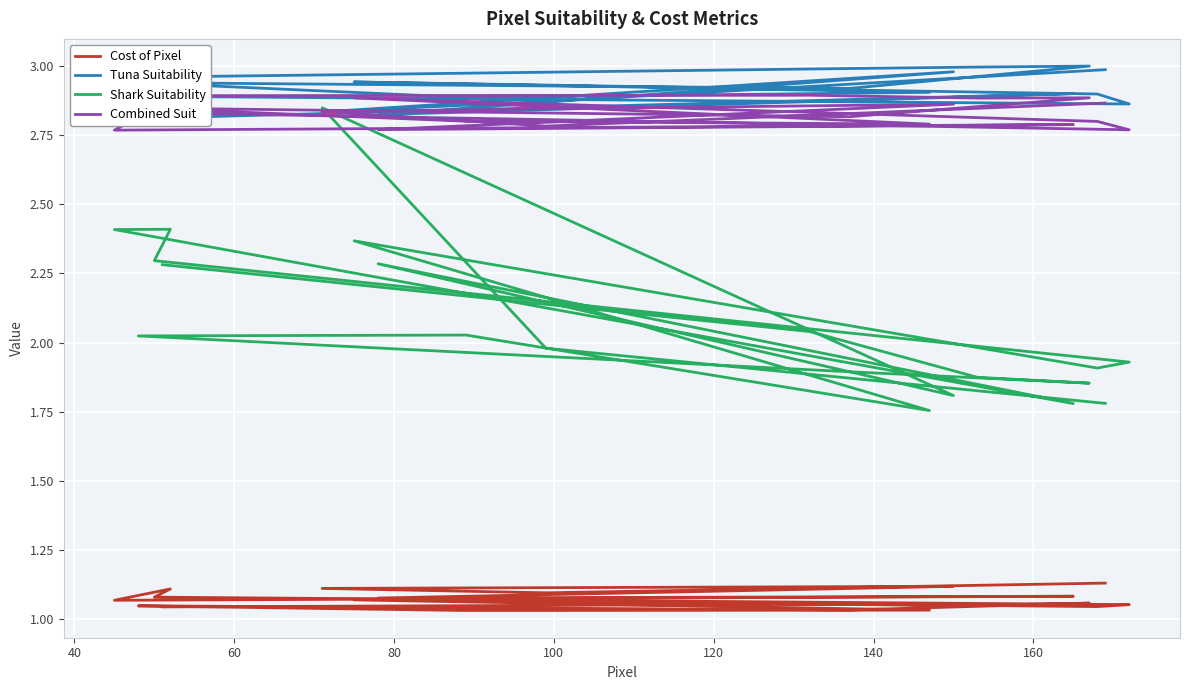

What are all the series names shown in the legend?

Cost of Pixel, Tuna Suitability, Shark Suitability, Combined Suit